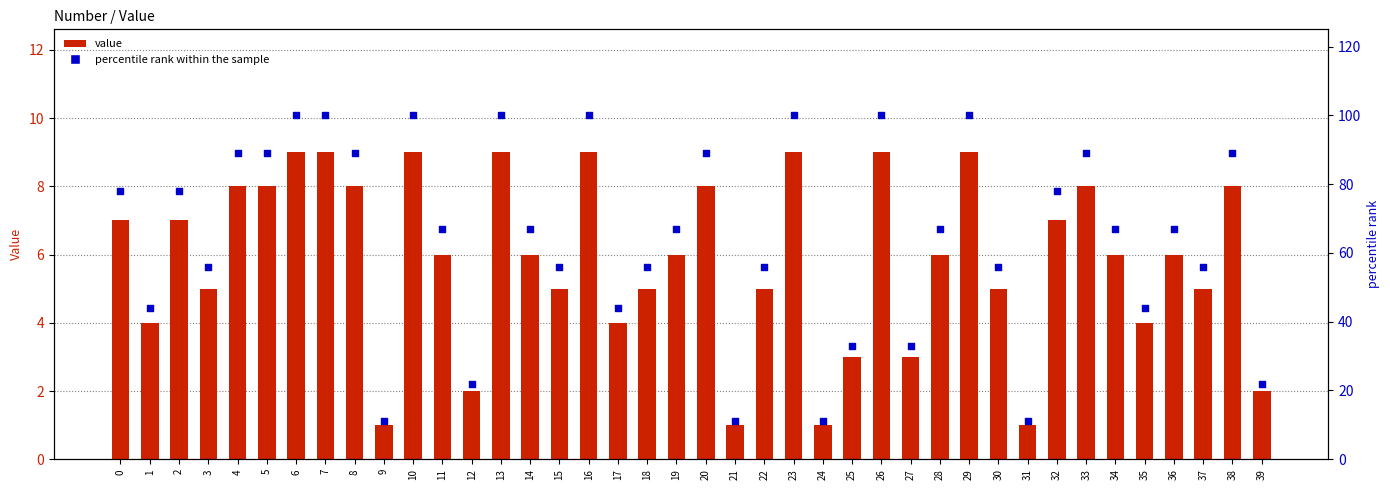

What are all the series names shown in the legend?

Value, percentile rank within the sample